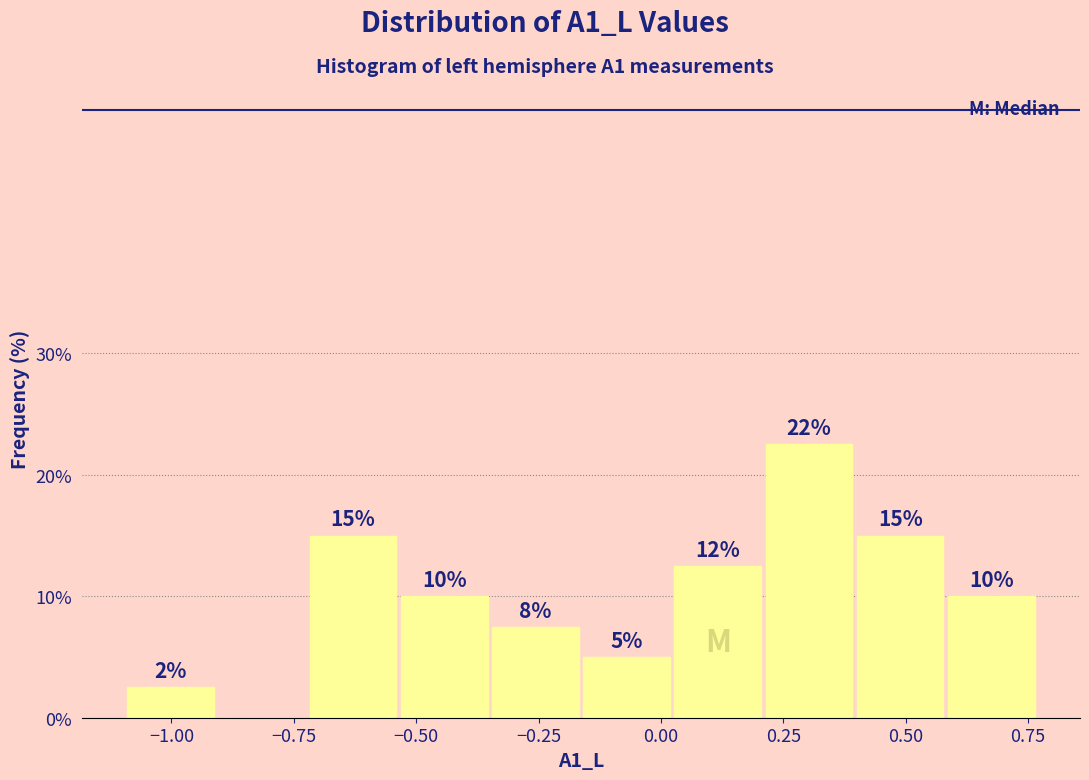

Around what value on the x-axis is the tallest bar? Give the approximate position of its centre, as read against the axis.

0.30